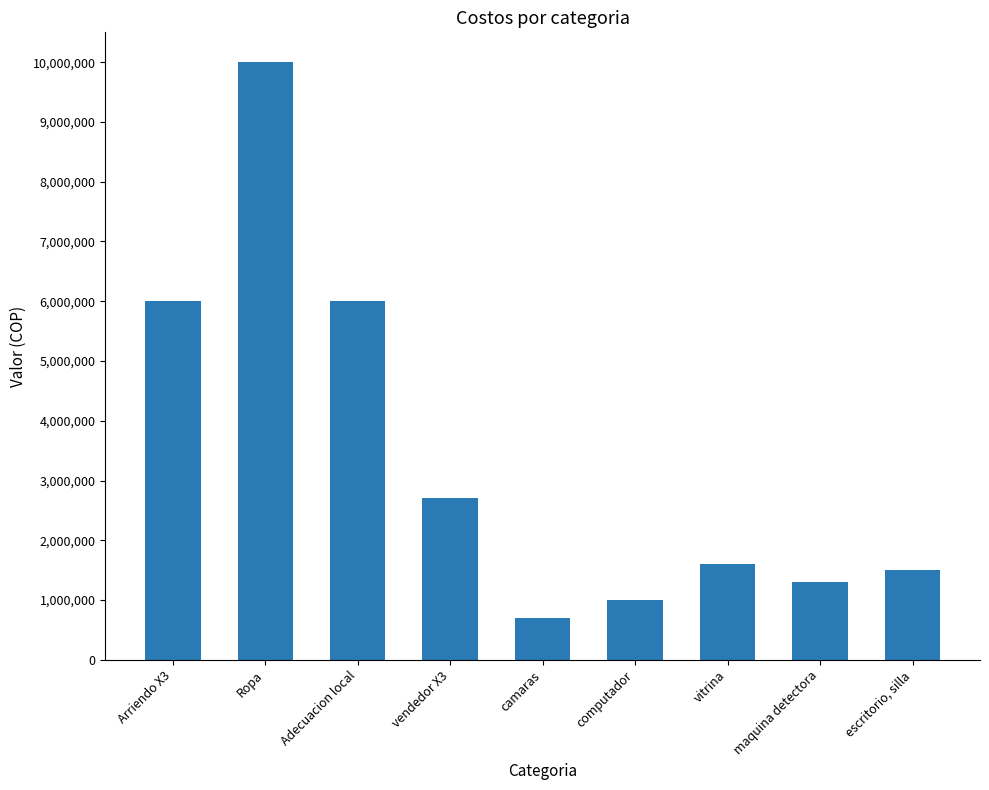

What is the approximate value at maquina detectora?

1300000